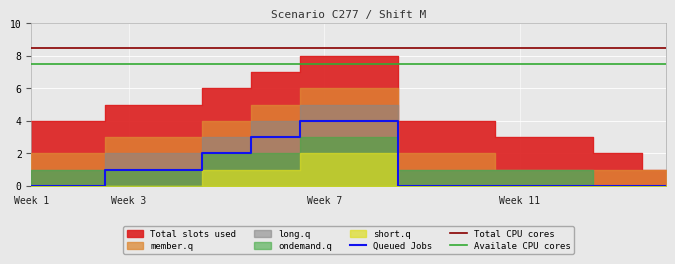

Between 3 and 7, which is larger?

7